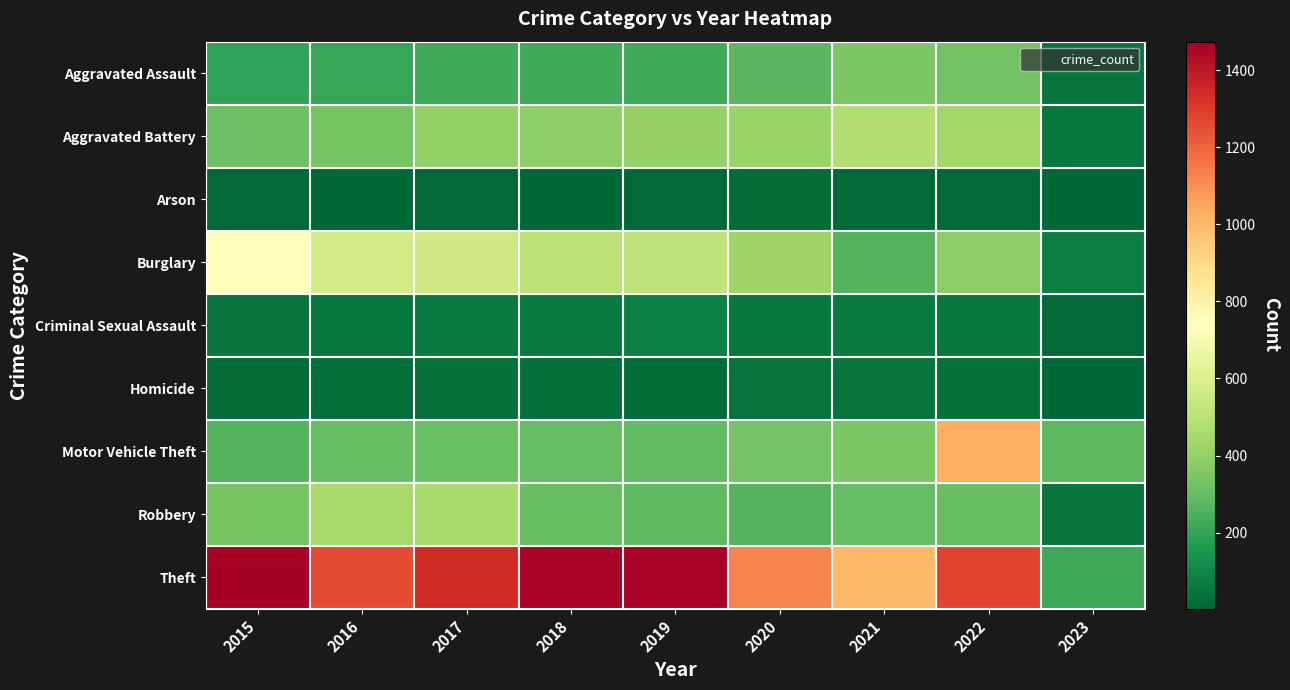

What is the minimum value shown in the chart?

2